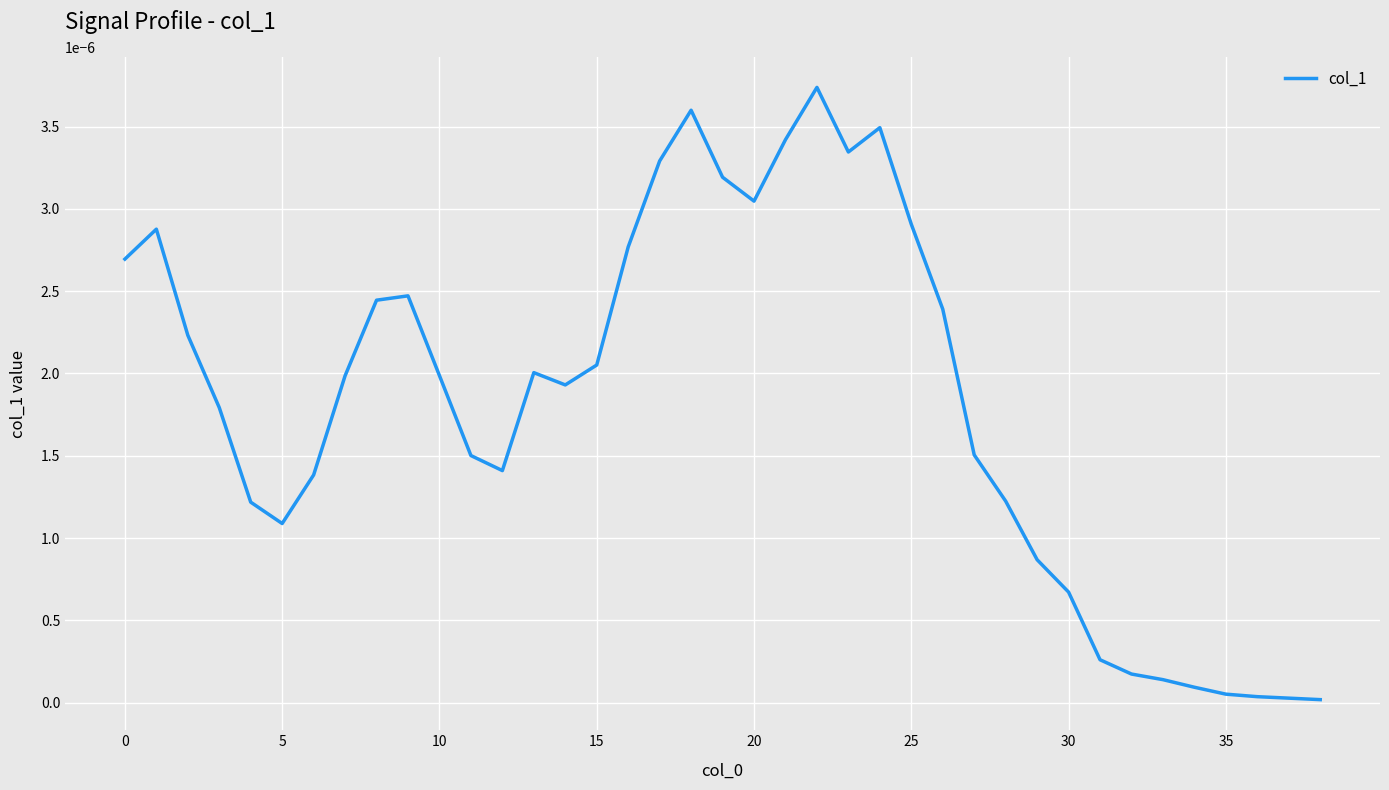

How many lines are shown in the chart?

1